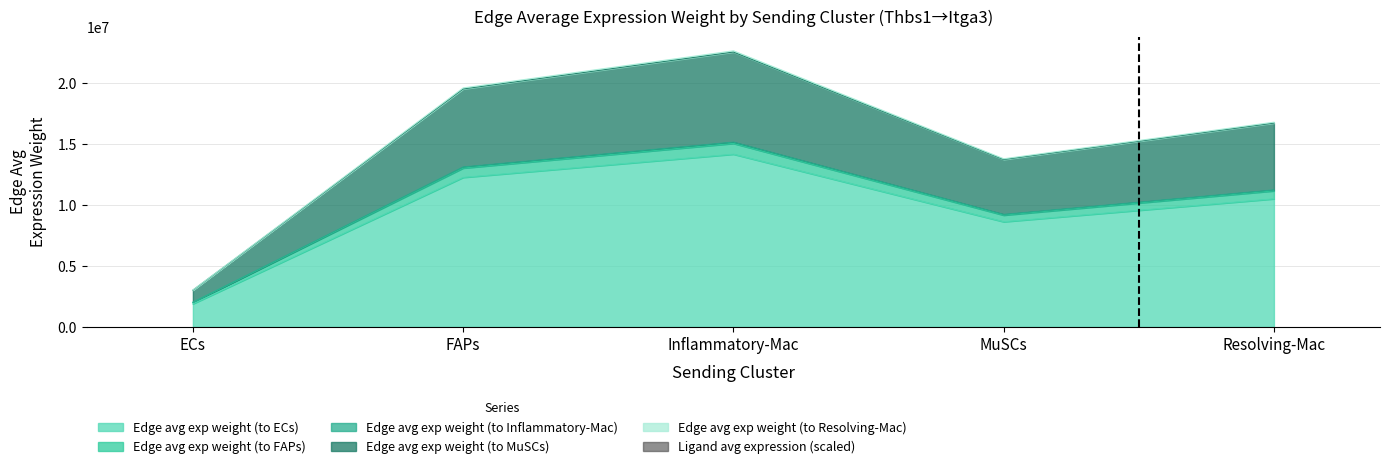

How many data points does each series have?

5